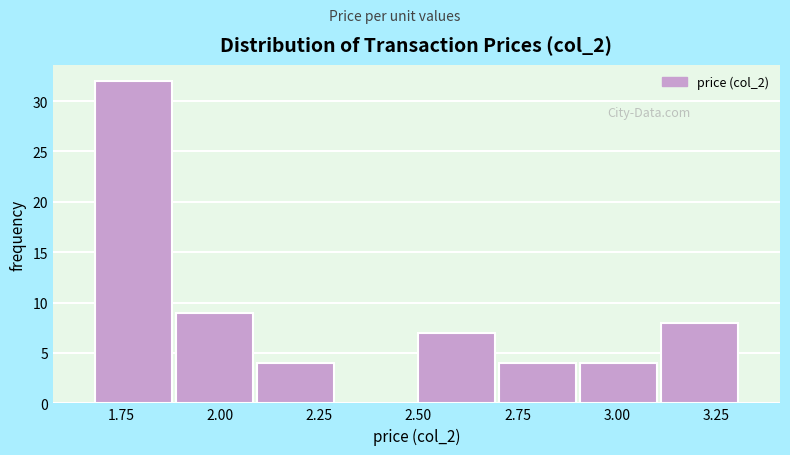

Reading left to right, transcribe this chart: for each bar, give the range it covers on the x-axis and its height. Neither the bar edges nor the heights are printed on the chart, so give them approximately, as read against the axes.

1.7 to 1.9: 32
1.9 to 2.1: 9
2.1 to 2.3: 4
2.3 to 2.5: 0
2.5 to 2.7: 7
2.7 to 2.9: 4
2.9 to 3.1: 4
3.1 to 3.3: 8